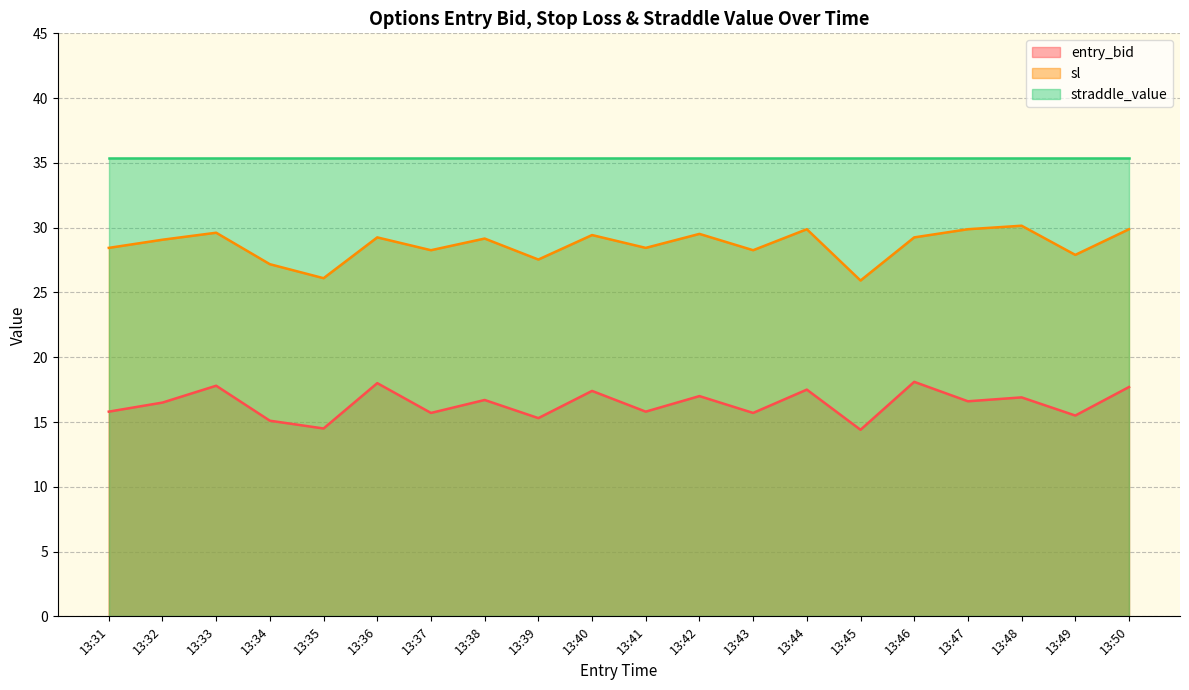

Which series changed the most between 13:35 and 13:42?

sl